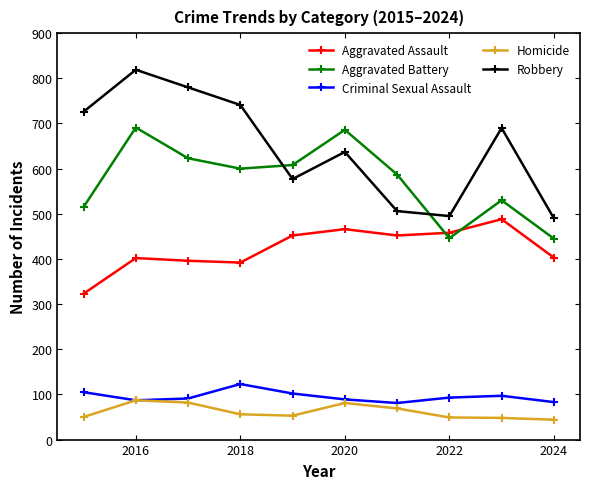

What is the value of the Homicide point at the 3rd from the left?

82